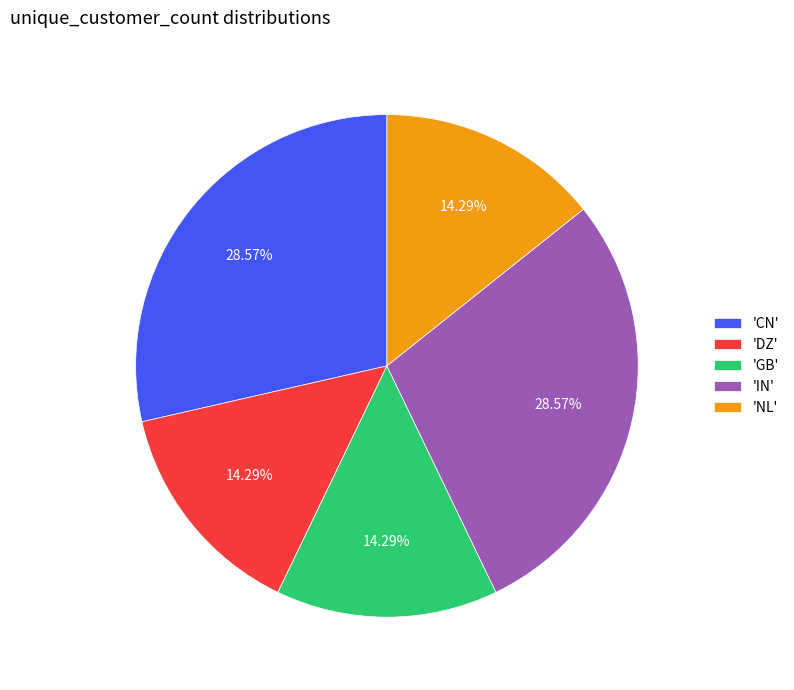

Combined, do 'GB' and 'DZ' account for over 50%?

No